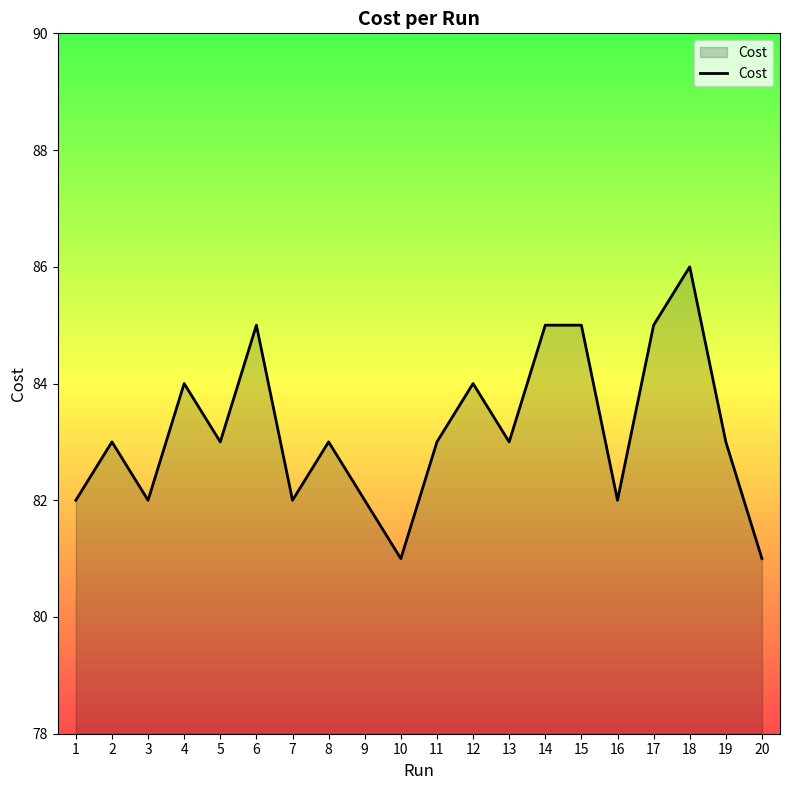

Is it true that the value at 14 is 54?

False